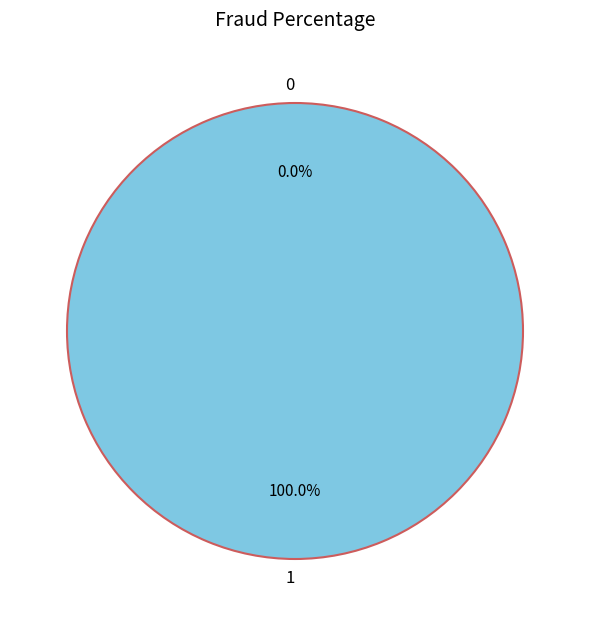

The 0 slice represents 0% of the pie. True or false?

True